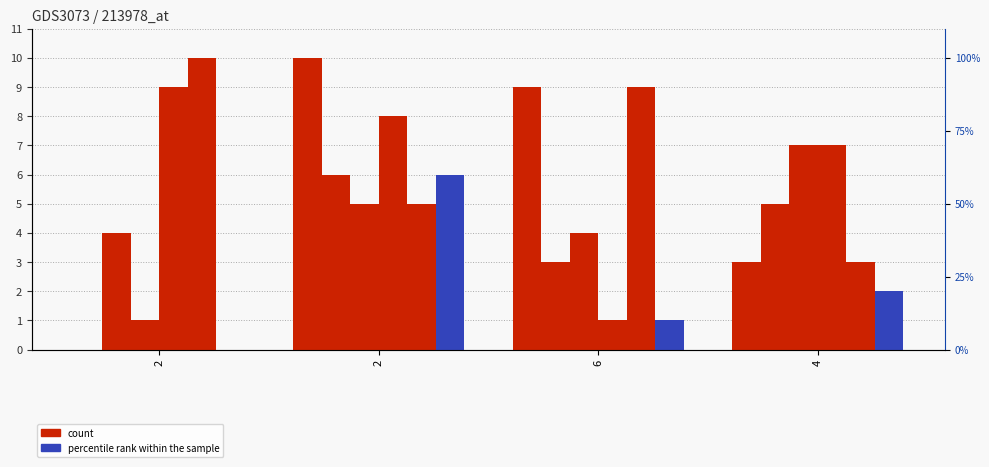

Reading right to left, list all the values displayed in this chart.

col_0: 4=3	6=9	2=10	2=0
col_2: 4=5	6=3	2=6	2=4
col_4: 4=7	6=4	2=5	2=1
col_5: 4=7	6=1	2=8	2=9
col_6: 4=3	6=9	2=5	2=10
col_7: 4=2	6=1	2=6	2=0